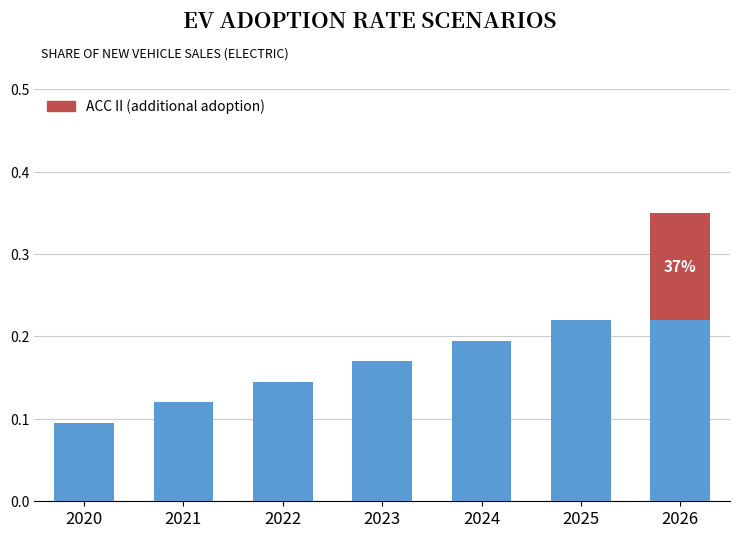

At which category is the sum across all series the highest?

2026